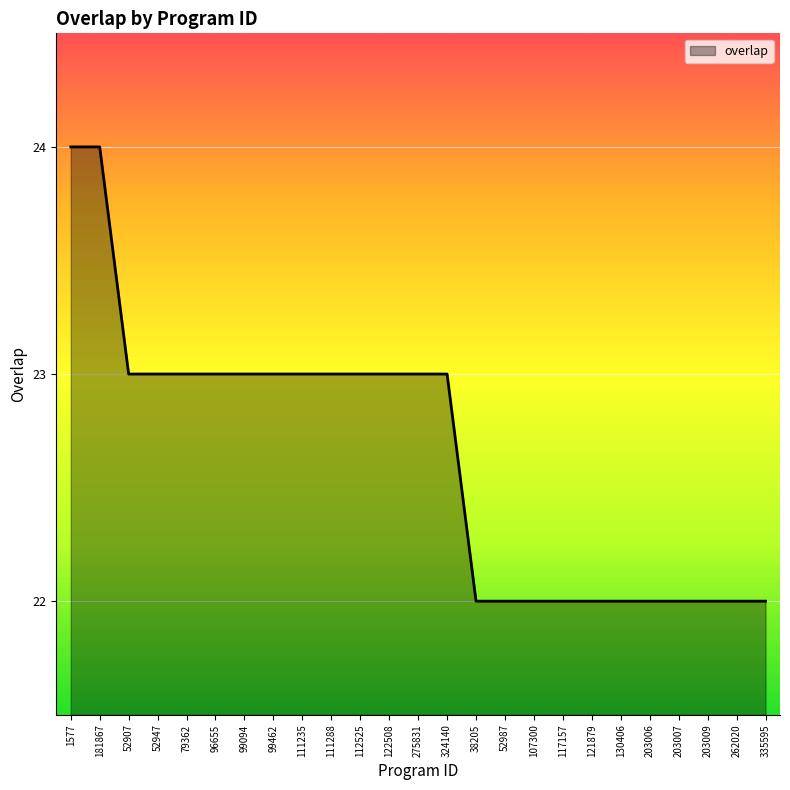

What is the difference between the second highest and minimum values?

2